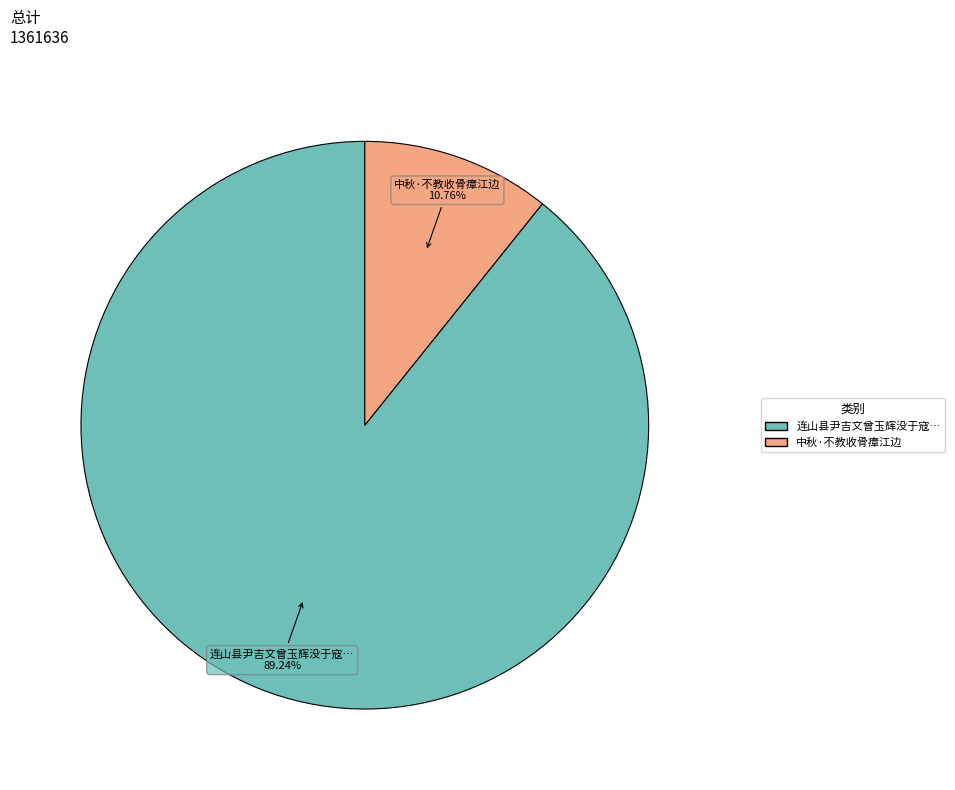

Does 中秋·不教收骨瘴江边 account for over 50% of the chart?

No